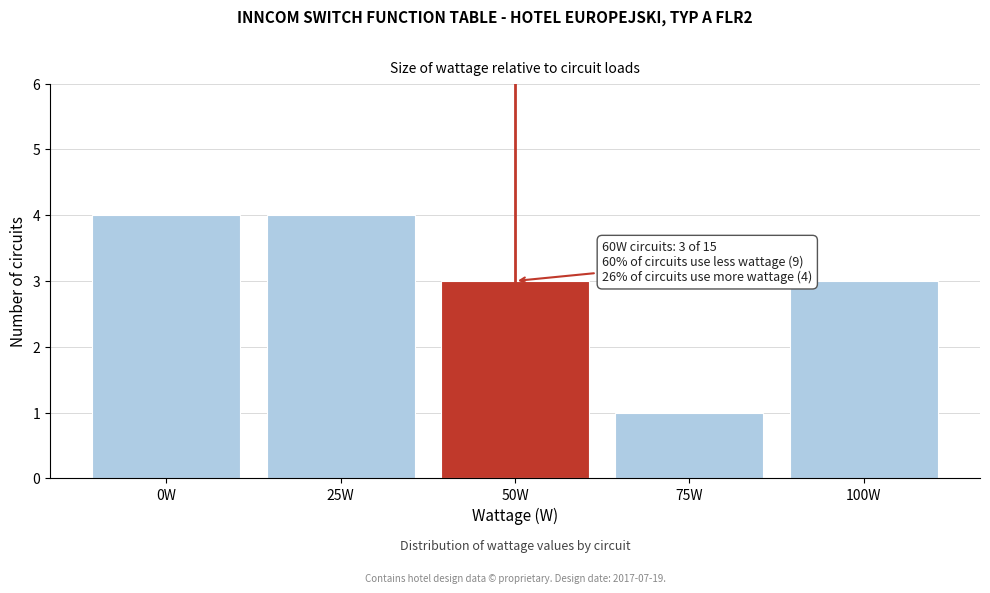

Reading left to right, list all the values displayed in this chart.

0W=4	25W=4	50W=3	75W=1	100W=3